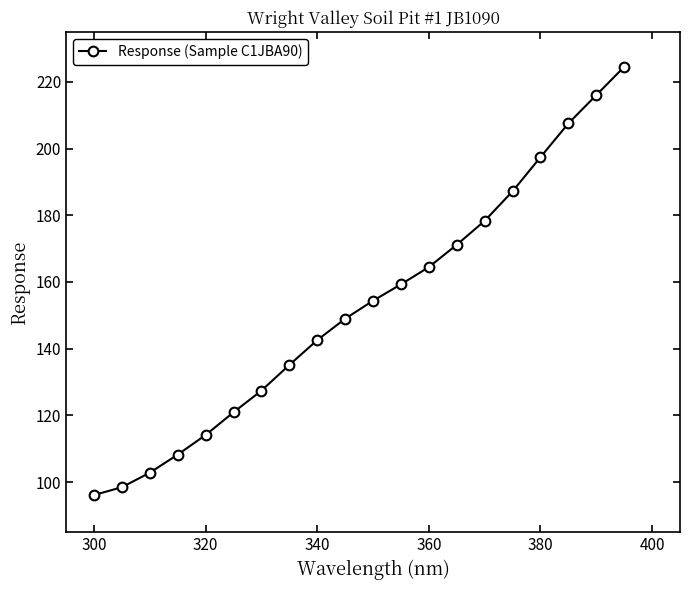

What is the value of the 5th point from the left?

114.1